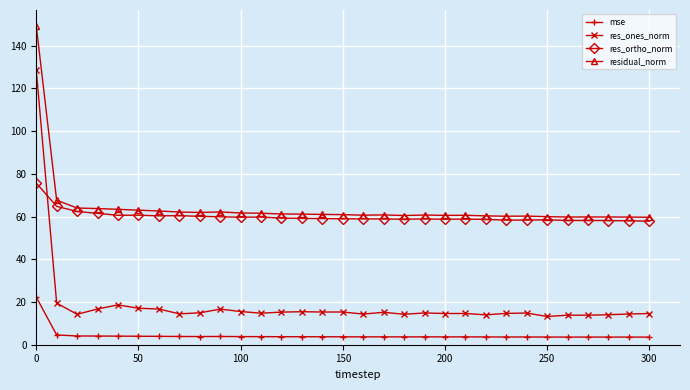

How many intersections are there between res_ortho_norm and res_ones_norm?

1